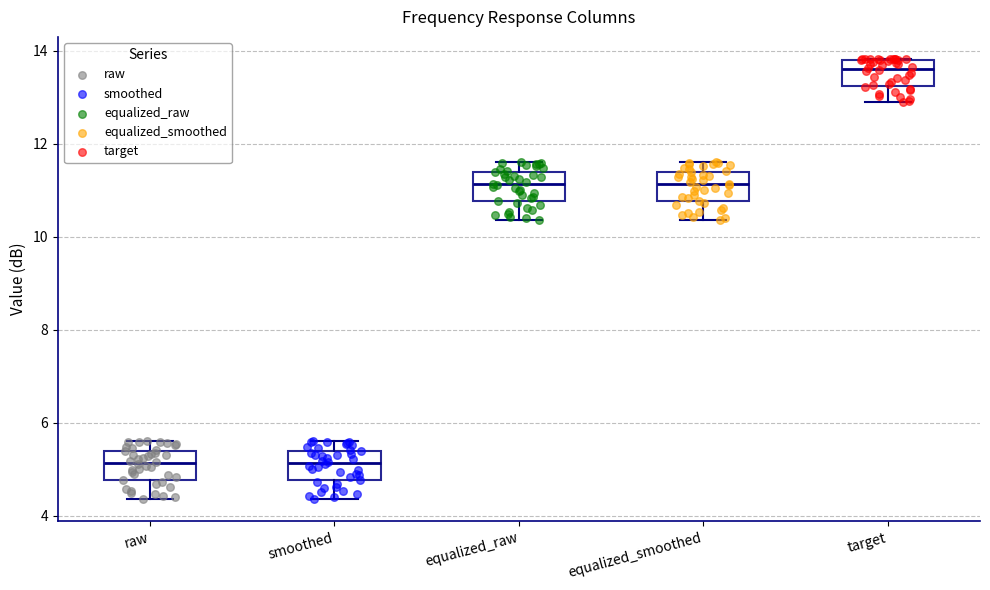

Reading left to right, read every box against the y-axis: the position of its median line, the range the box covers, and the ends of its whiskers. The values are not printed on the chart, so give them approximately, as read against the axis.

raw: median 5.2, box 4.8 to 5.4, whiskers 4.4 to 5.6
smoothed: median 5.2, box 4.8 to 5.4, whiskers 4.4 to 5.6
equalized_raw: median 11.2, box 10.8 to 11.4, whiskers 10.4 to 11.6
equalized_smoothed: median 11.2, box 10.8 to 11.4, whiskers 10.4 to 11.6
target: median 13.6, box 13.2 to 13.8, whiskers 13.0 to 13.8